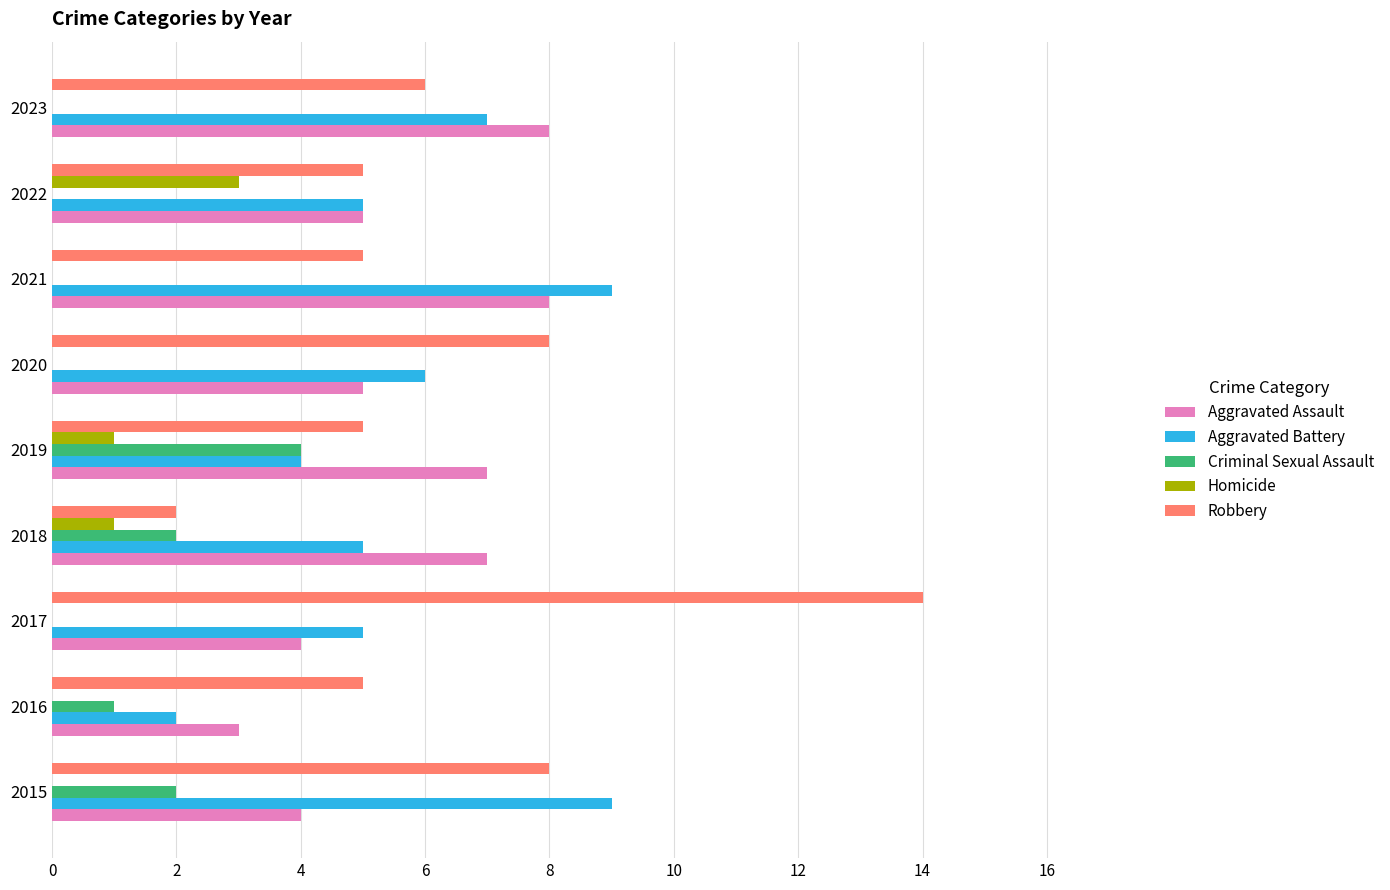

The Criminal Sexual Assault series shows 0 at 2017. True or false?

True